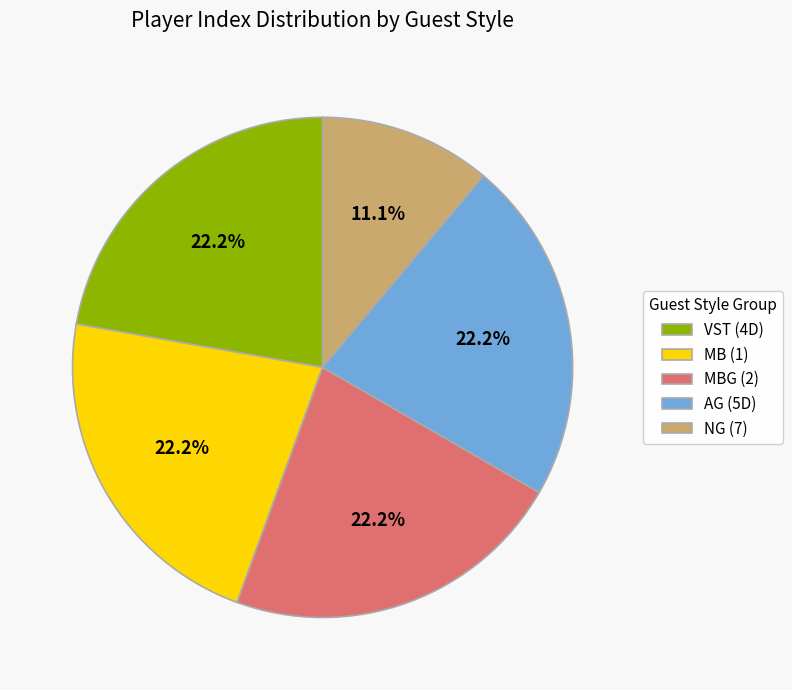

Count the number of slices in the pie.

5